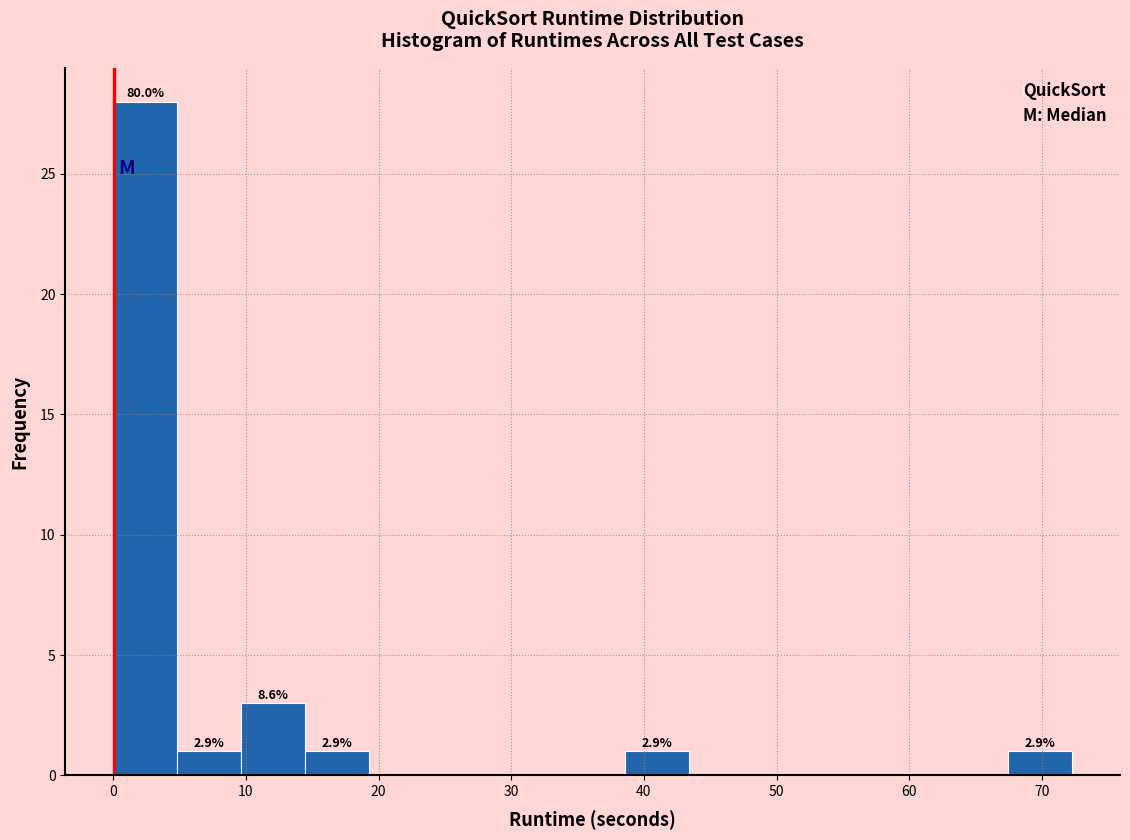

Over which range of the x-axis is the bar tallest?

0 to 5